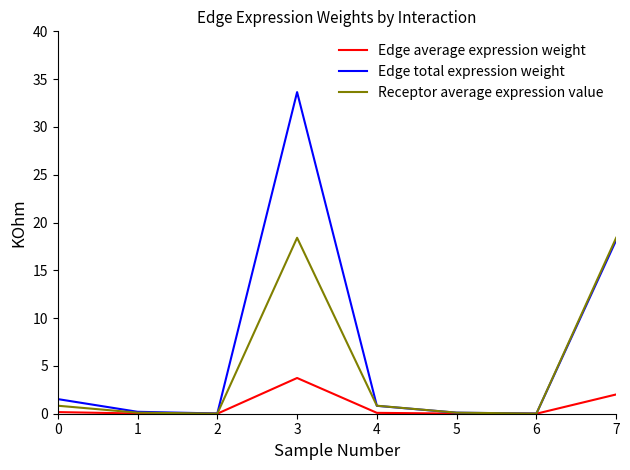

True or false: Receptor average expression value has a value of 0.8 at 0.

True